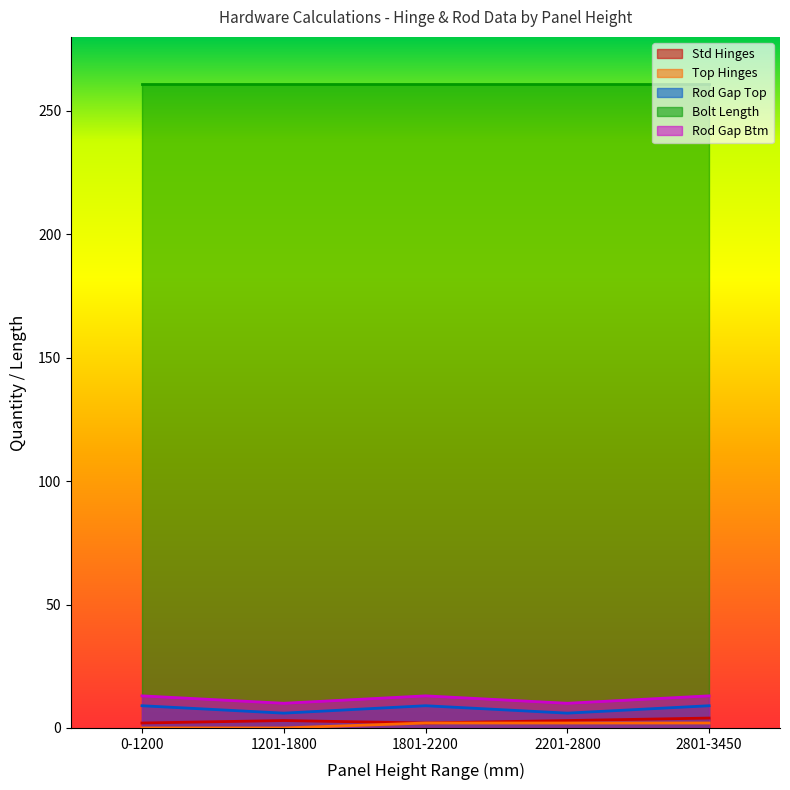

At which category is the sum across all series the highest?

2801-3450